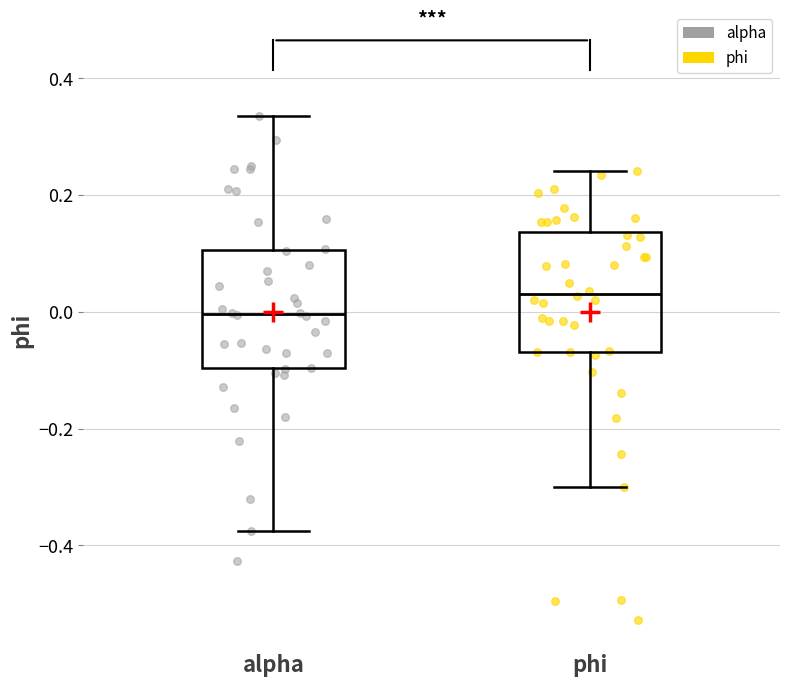

Which box's median line is the highest?

phi